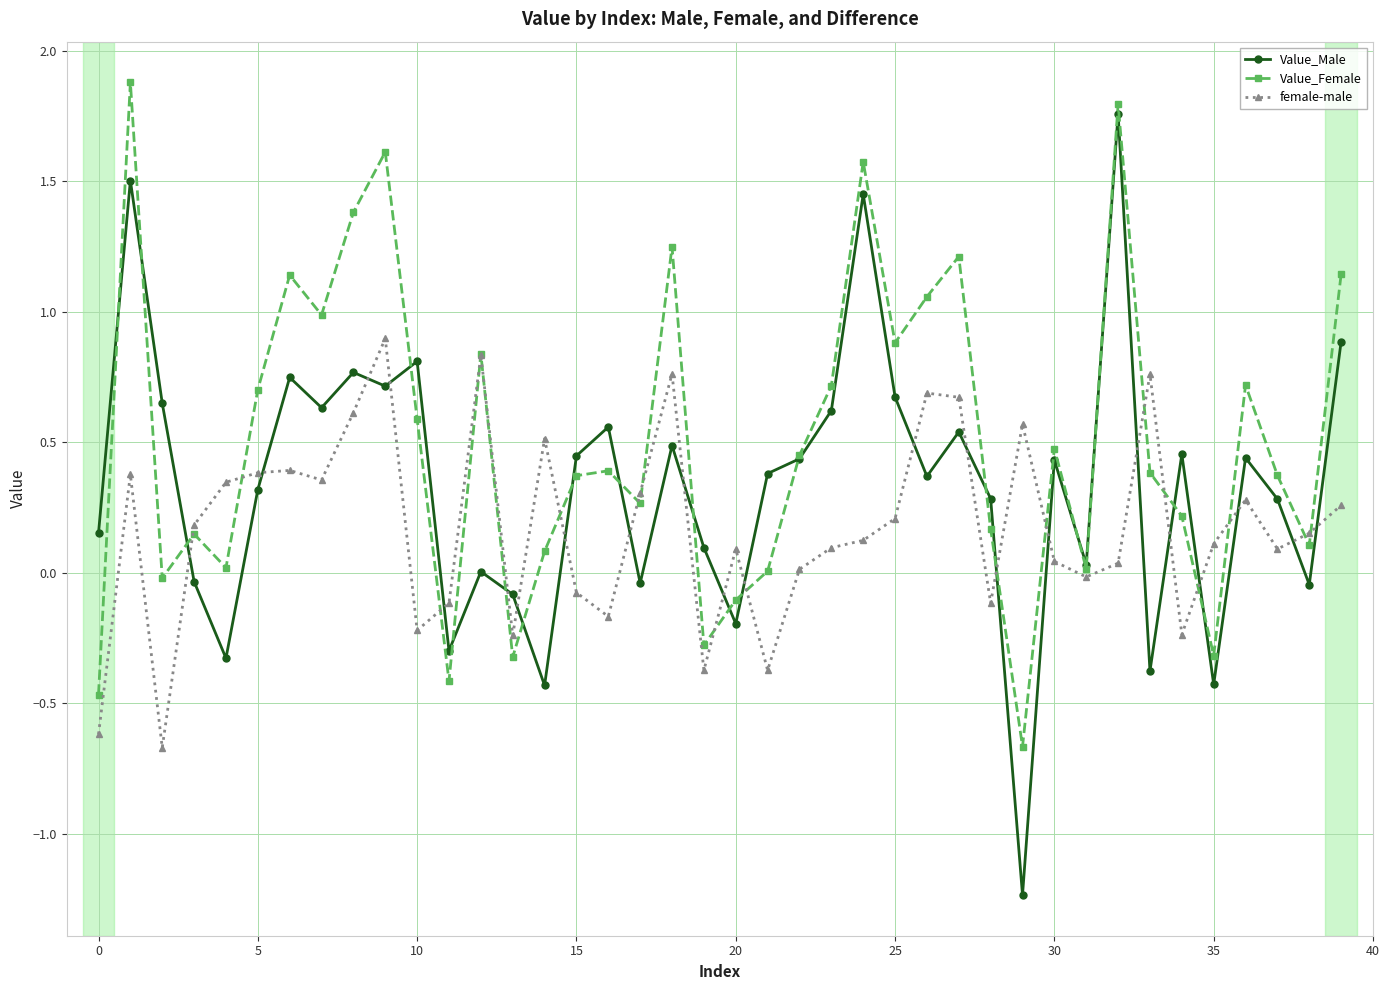

List the series in order of their overall mean, highest first.

Value_Female, Value_Male, female-male